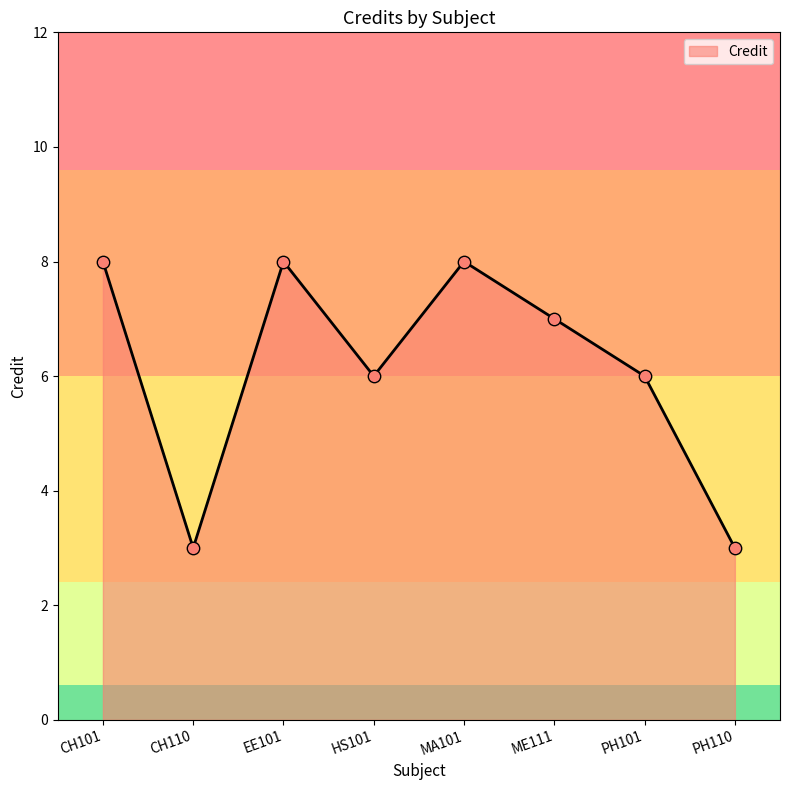

Which has a higher value, PH101 or CH101?

CH101